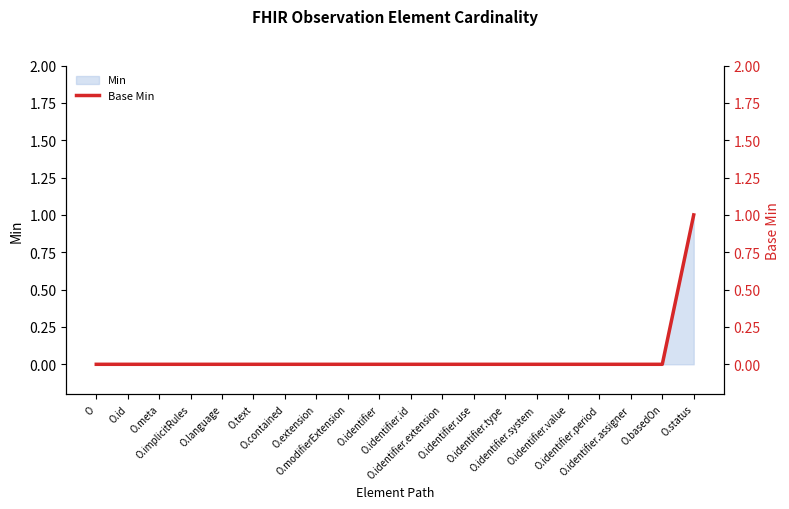

True or false: the data shows -1 at O.implicitRules.

False